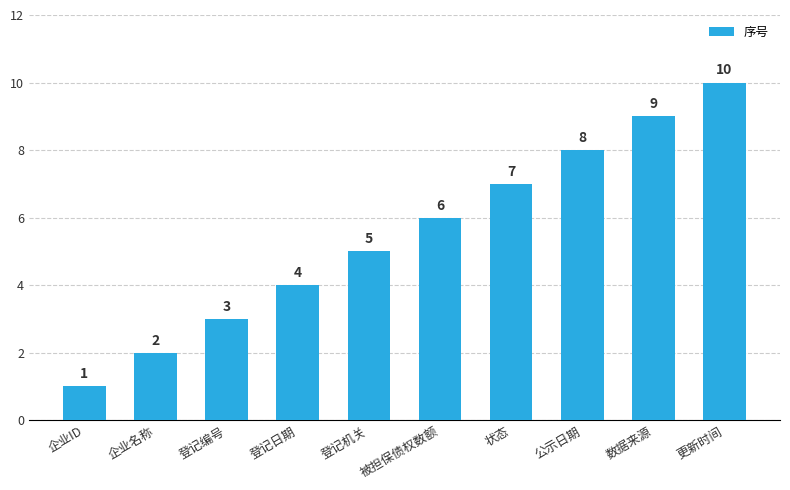

List the labels in order of value, largest first.

更新时间, 数据来源, 公示日期, 状态, 被担保债权数额, 登记机关, 登记日期, 登记编号, 企业名称, 企业ID